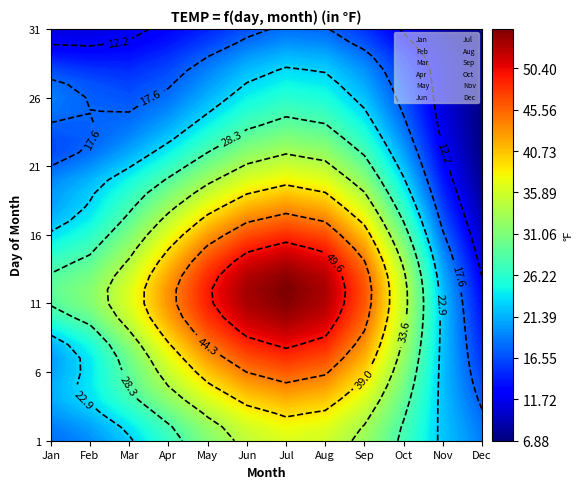

Between 21 and 28, which series saw the biggest shift?

Feb